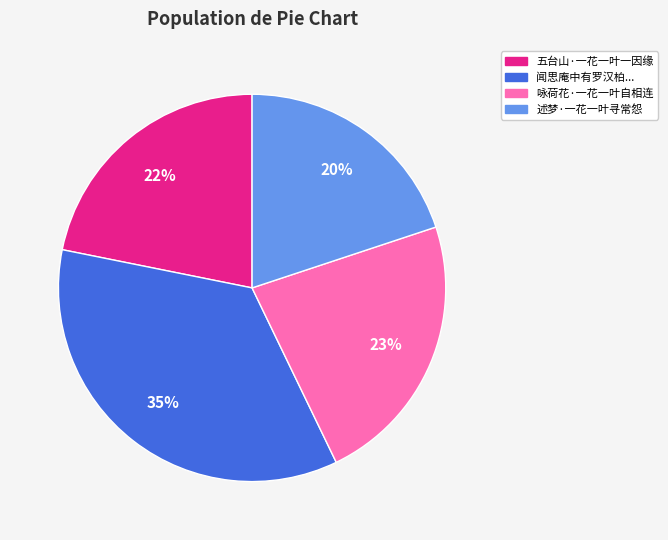

How many segments does this pie chart have?

4